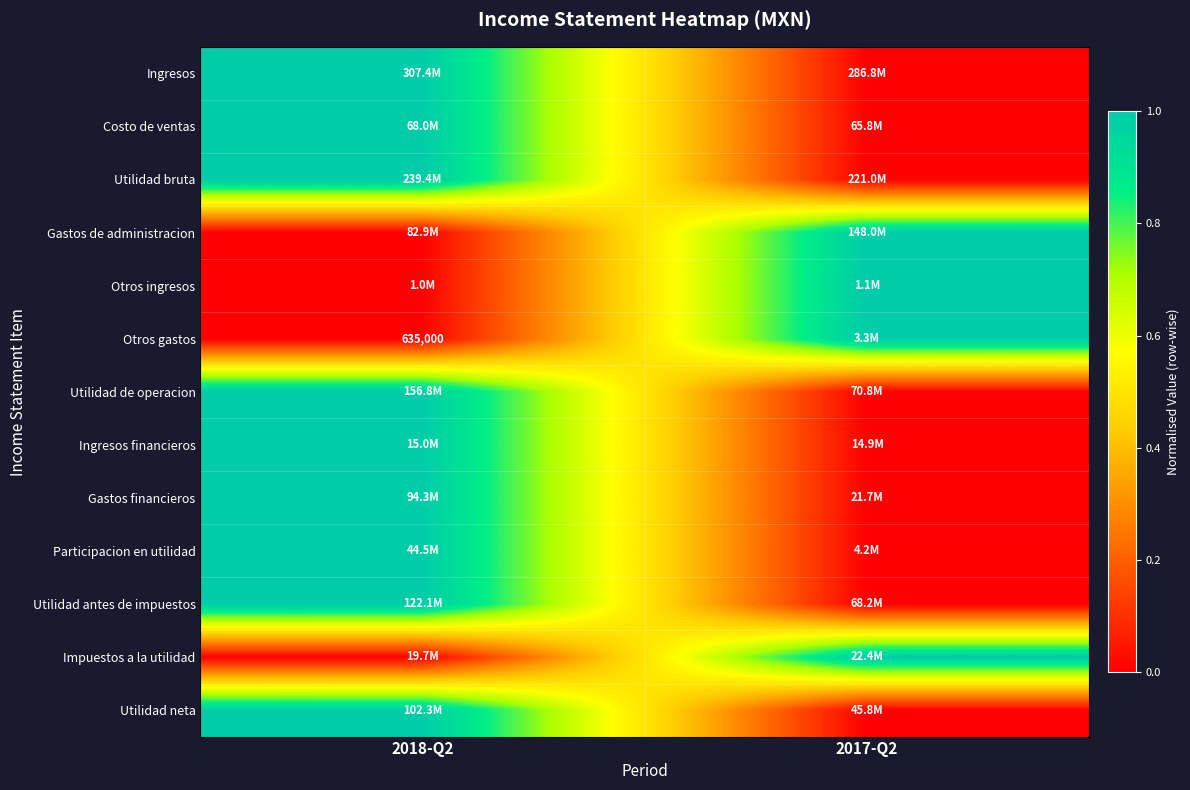

Is it true that Participacion en utilidad equals 2 at 2018-Q2?

False